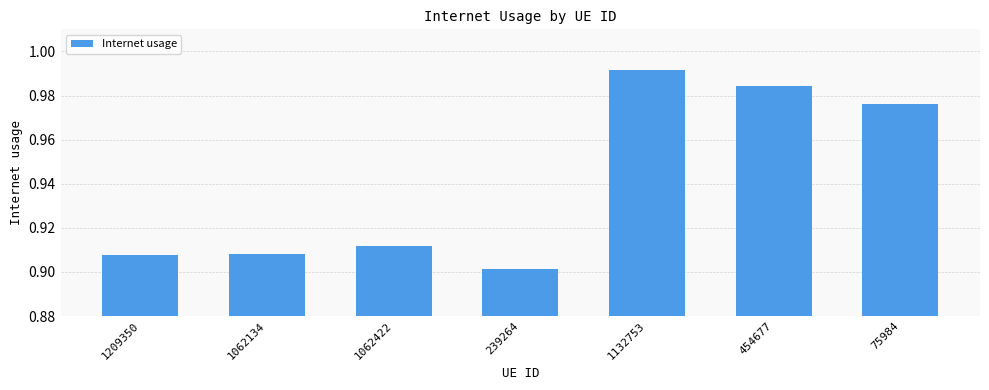

Which label corresponds to the largest value in the chart?

1132753